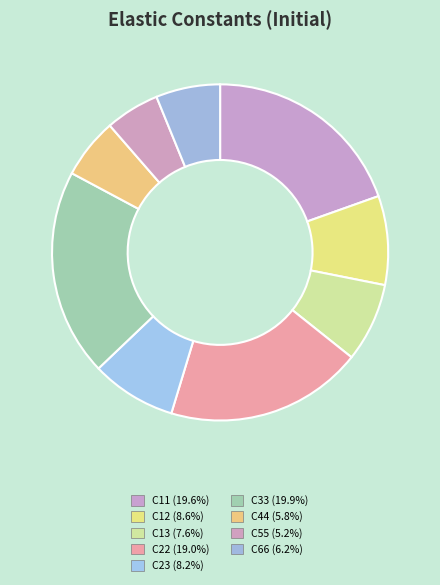

How many segments does this pie chart have?

9